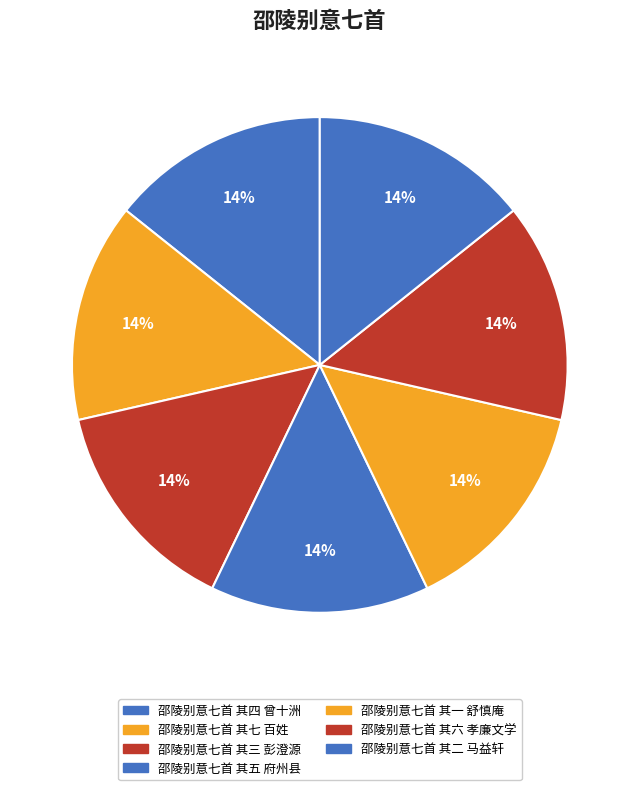

Which has a higher value, 邵陵别意七首 其七 百姓 or 邵陵别意七首 其六 孝廉文学?

邵陵别意七首 其七 百姓